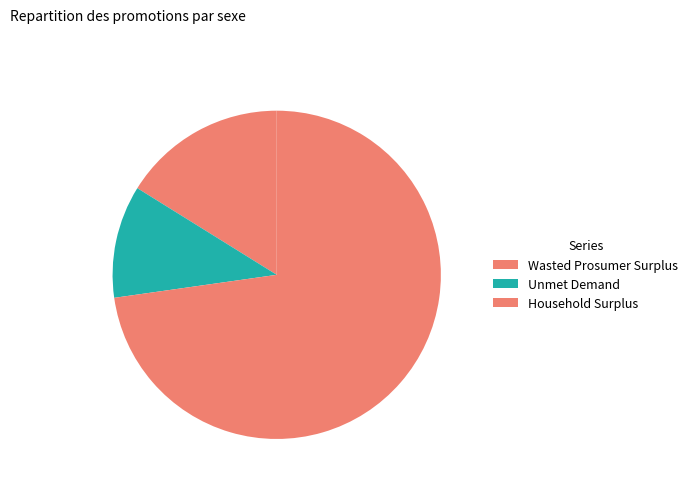

Is there a majority slice in this chart?

Yes